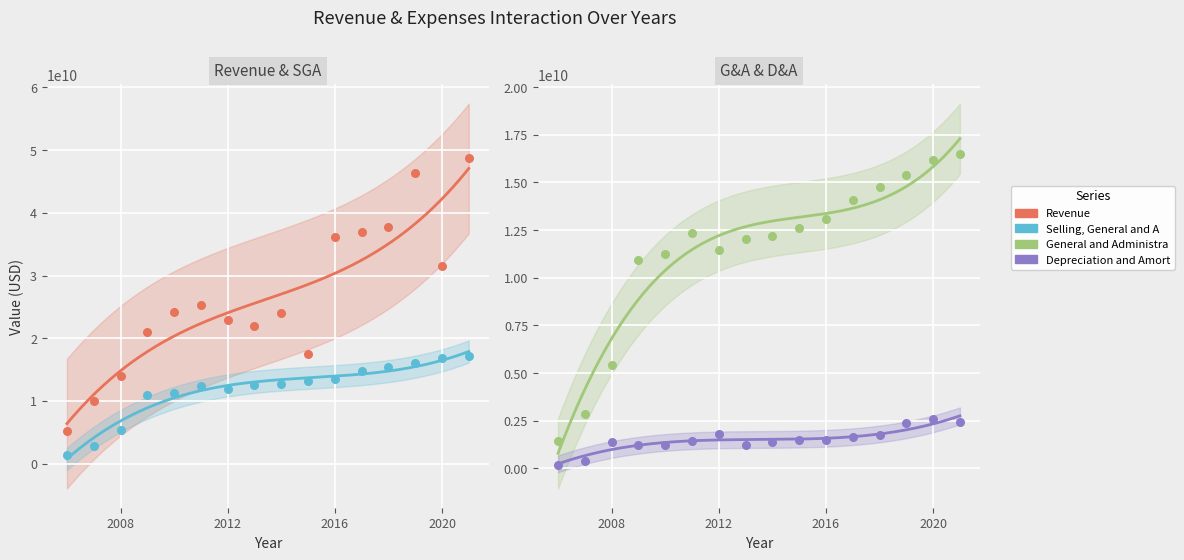

At which category is the sum across all series the highest?

2021